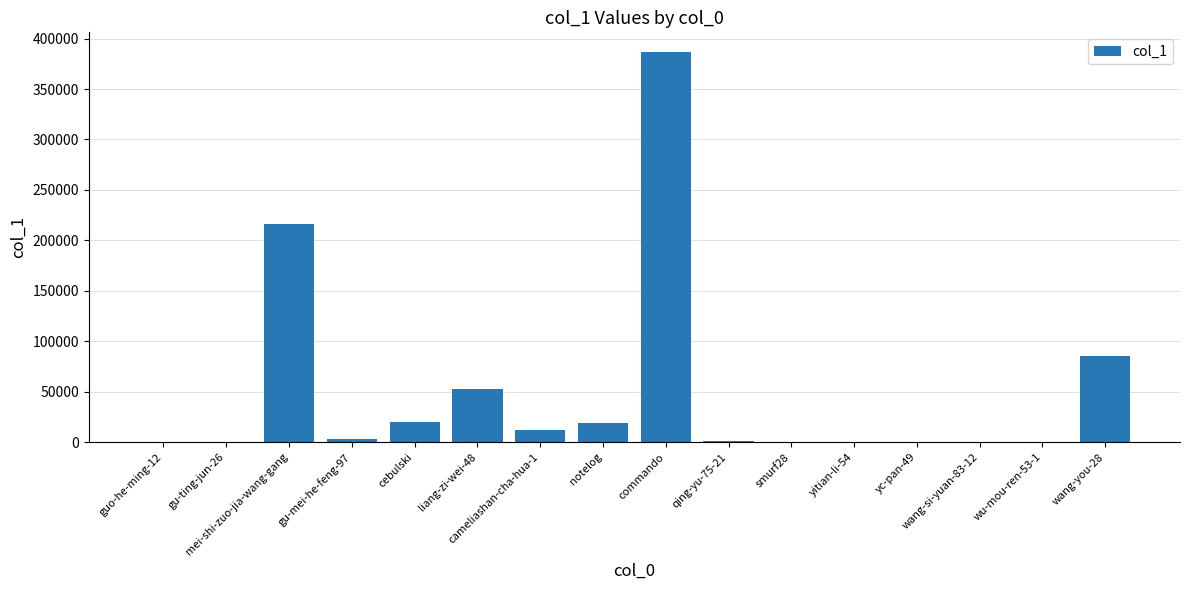

What is the greatest value displayed?

386850